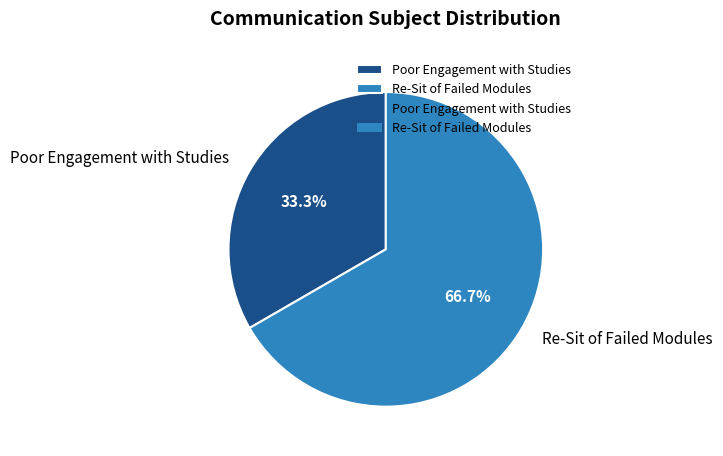

To the nearest percent, what portion does Poor Engagement with Studies represent?

33%